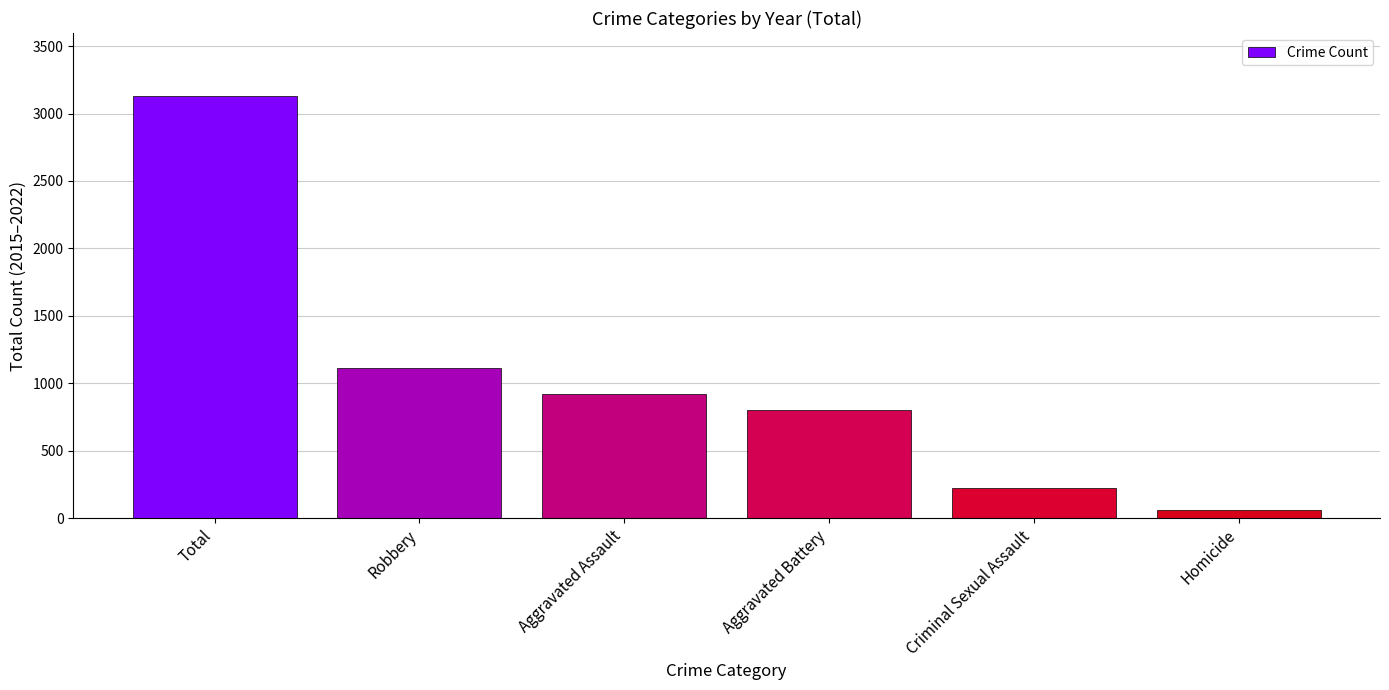

Between Total and Criminal Sexual Assault, which is larger?

Total